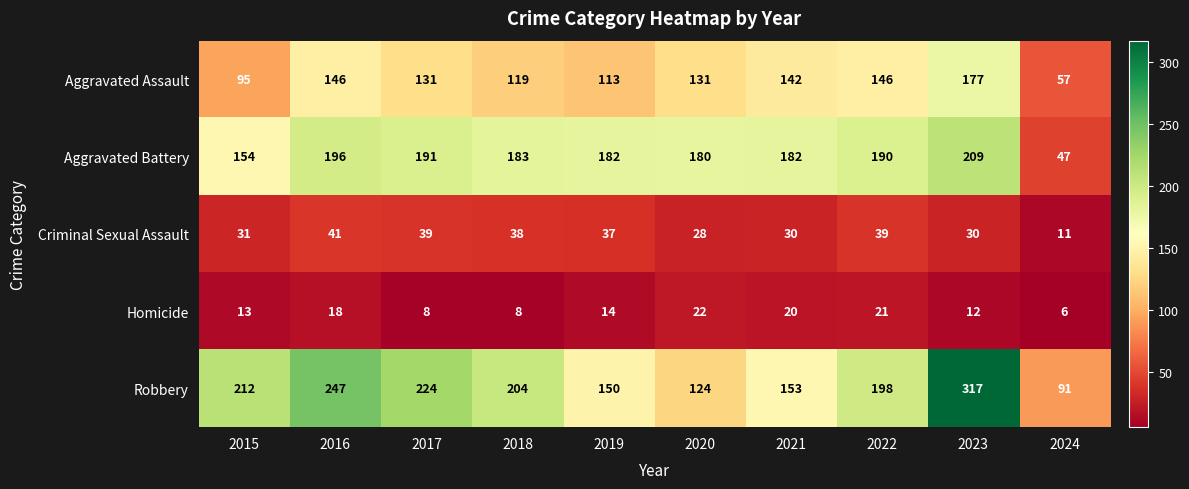

What is the minimum value shown in the chart?

6